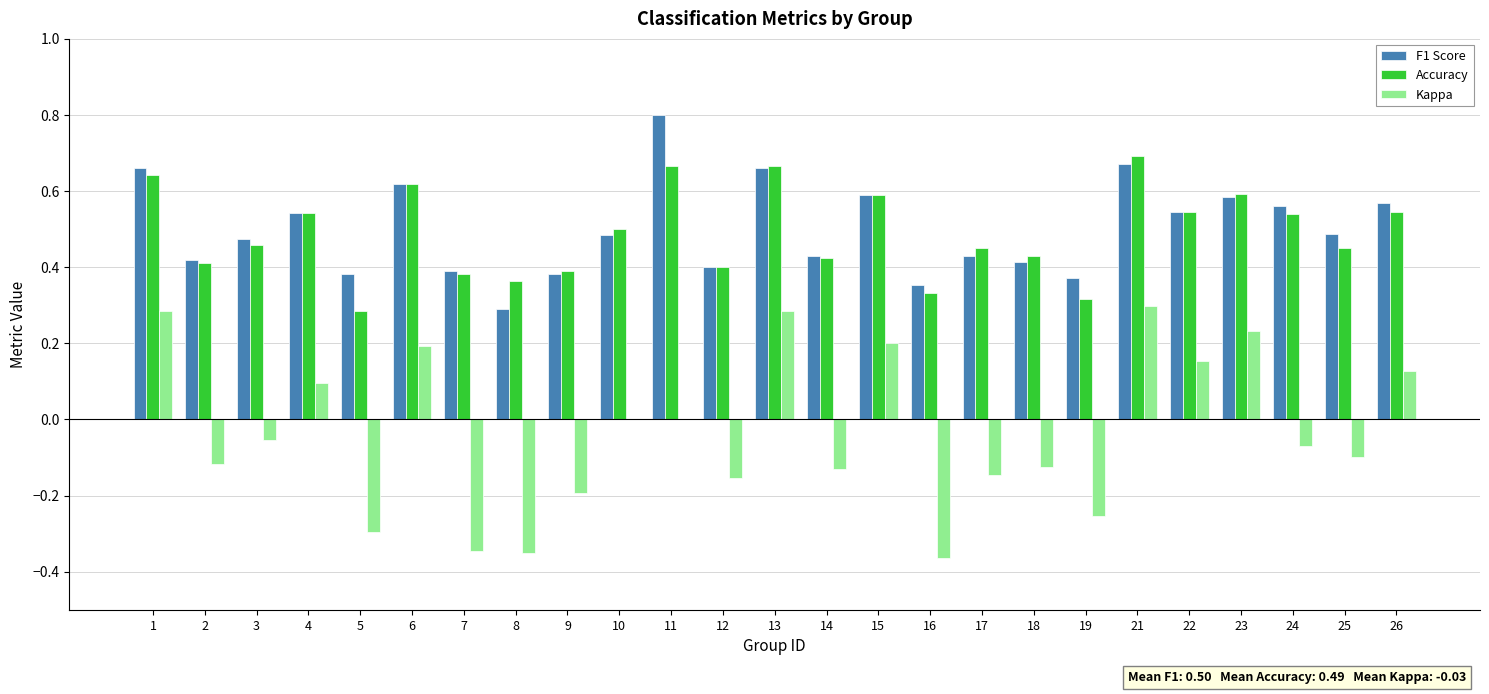

How many distinct data groups are displayed?

3